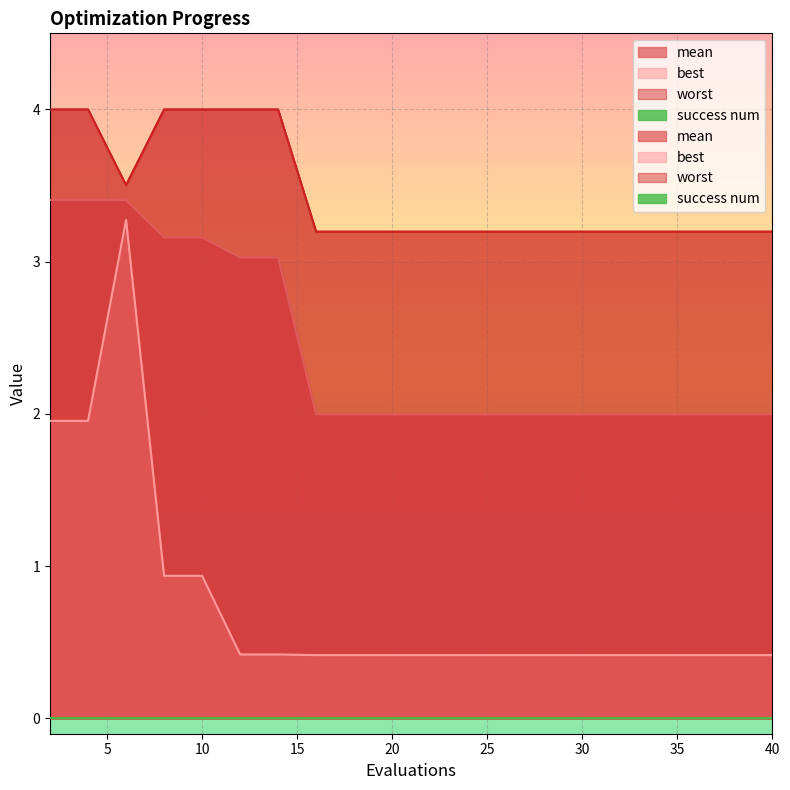

How many lines are shown in the chart?

3